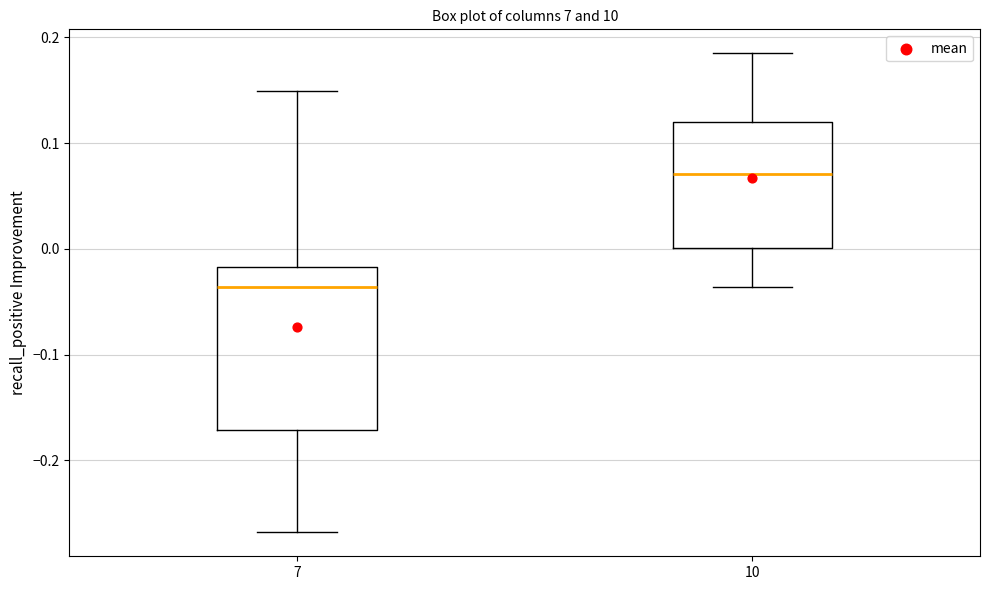

Where does the upper whisker of the box at x = 7 end on the y-axis? The values are not printed on the chart, so give them approximately, as read against the axis.

0.15